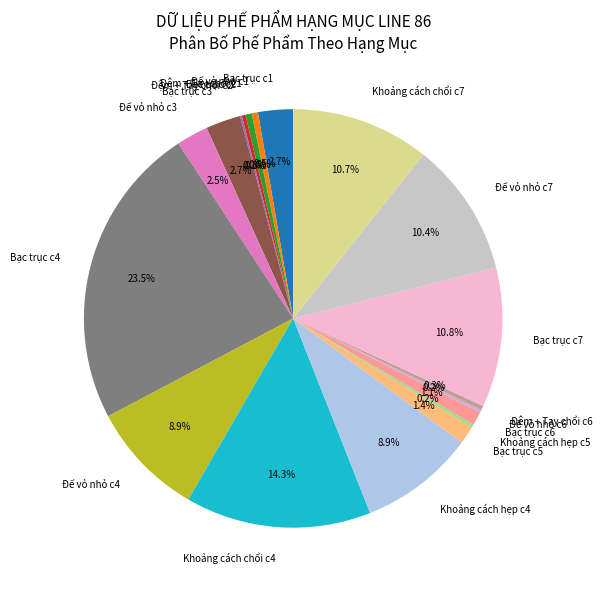

What portion of the pie excludes Bạc trục c2?

99.7%